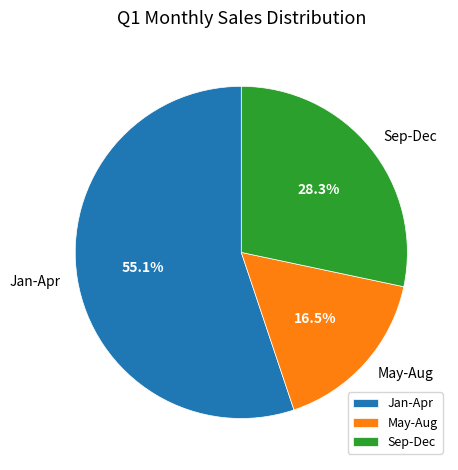

What is the largest slice in the pie chart?

Jan-Apr